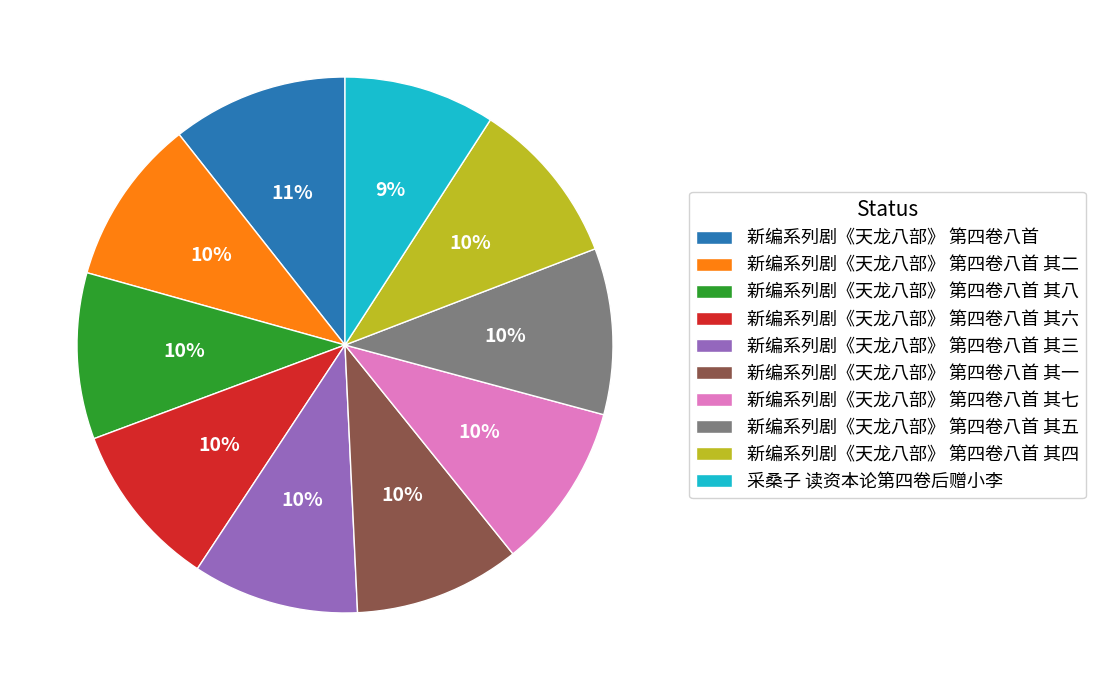

Count the number of slices in the pie.

10